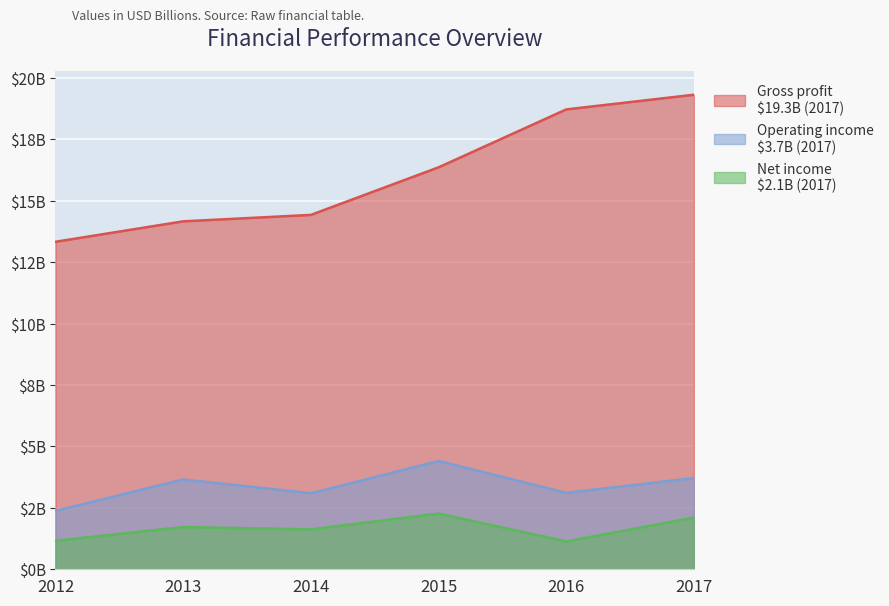

Rank the series at 2013 from lowest to highest value.

Net income, Operating income, Gross profit